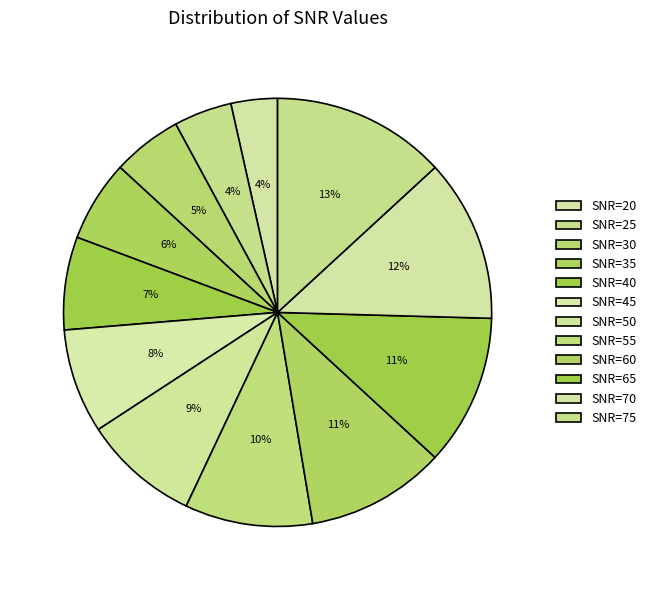

True or false: SNR=20 accounts for 4% of the total.

True